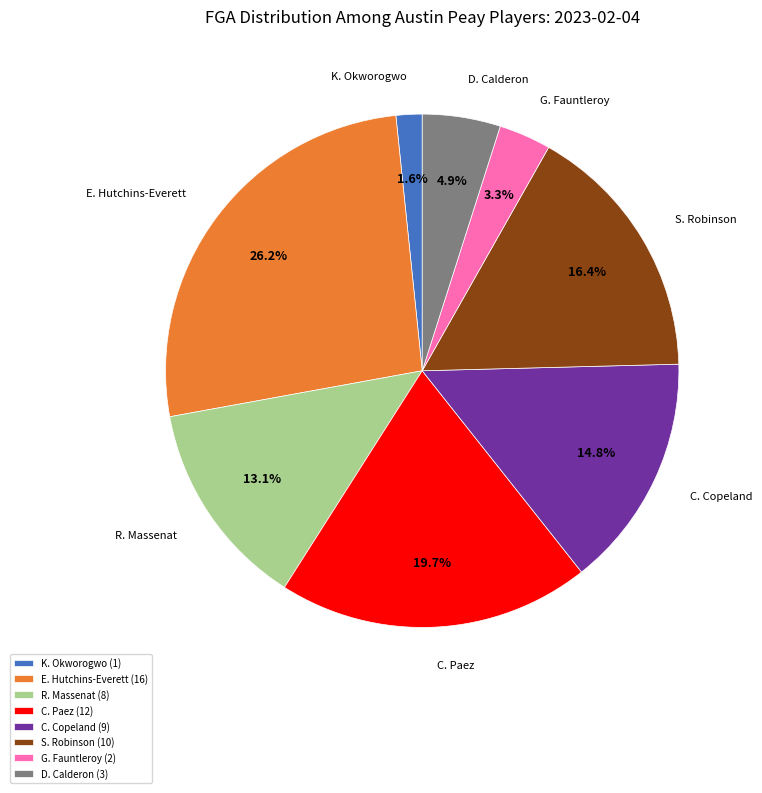

True or false: K. Okworogwo accounts for 2% of the total.

True